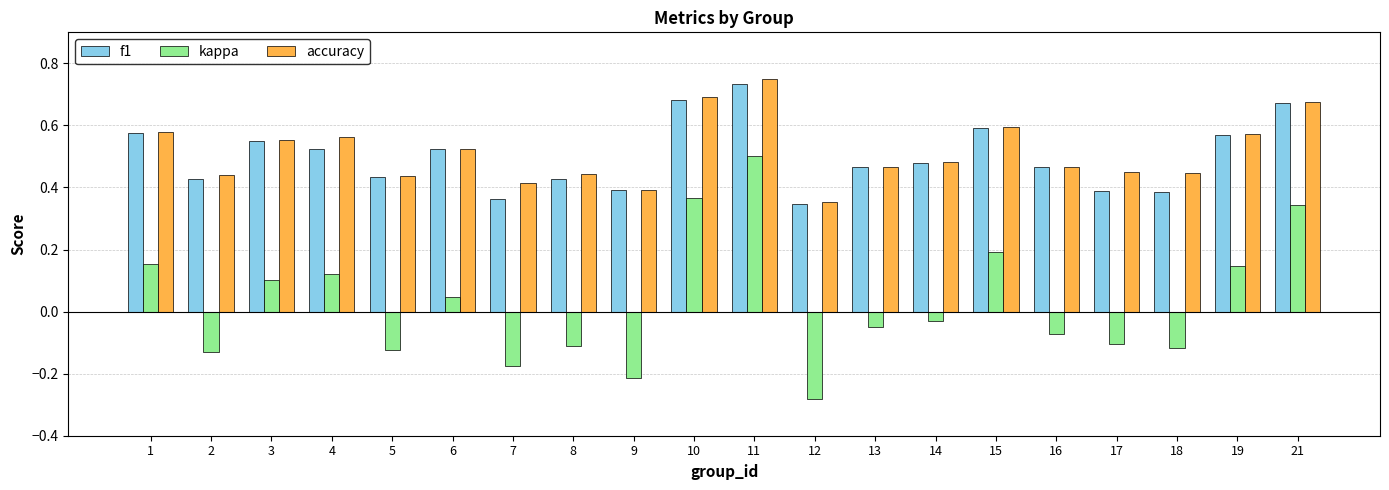

Which category has the lowest value across all series?

12